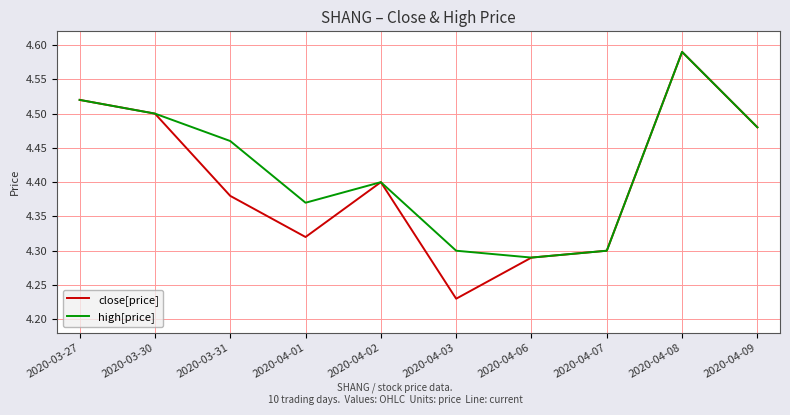

Is the value of high[price] at 2020-03-31 greater than the value of close[price] at 2020-03-30?

No